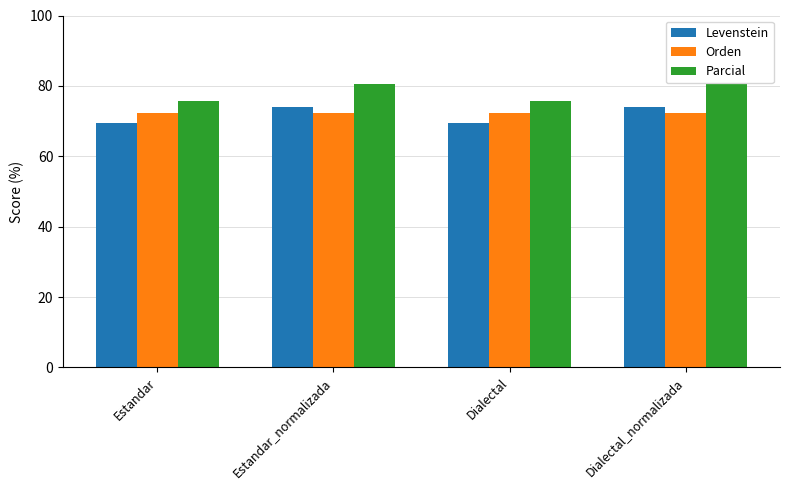

Does the chart contain any negative values?

No